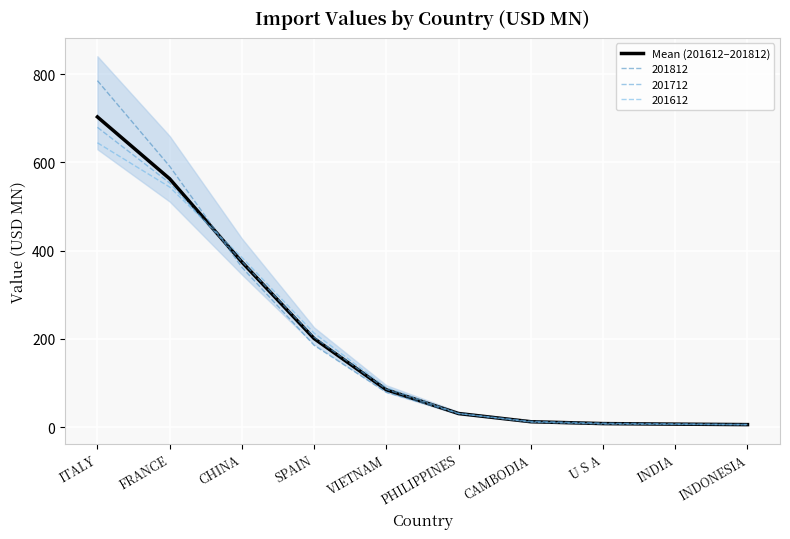

Which category has the lowest value across all series?

INDONESIA